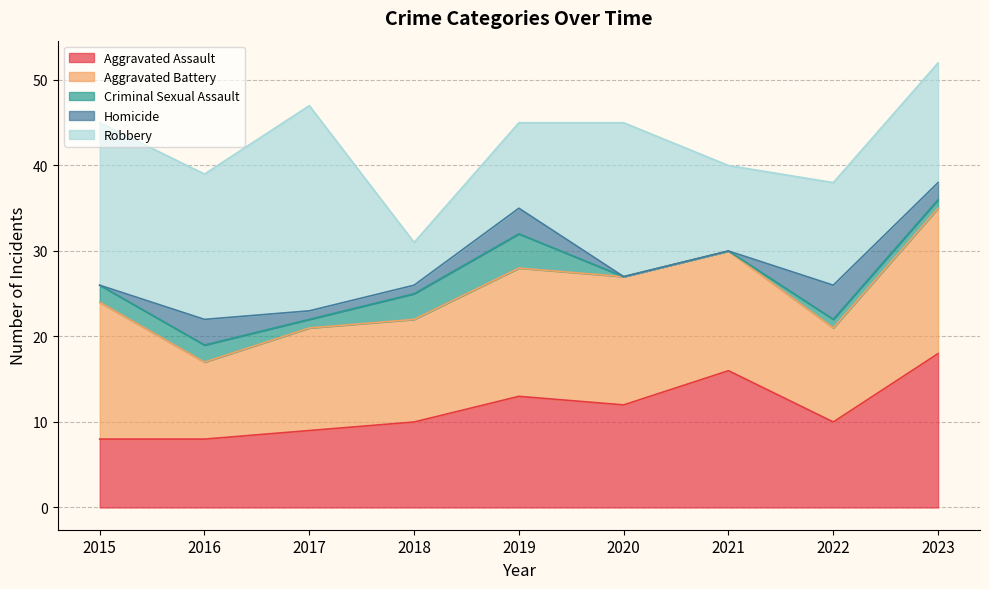

Is the value of Aggravated Assault at 2020 greater than the value of Aggravated Battery at 2015?

No